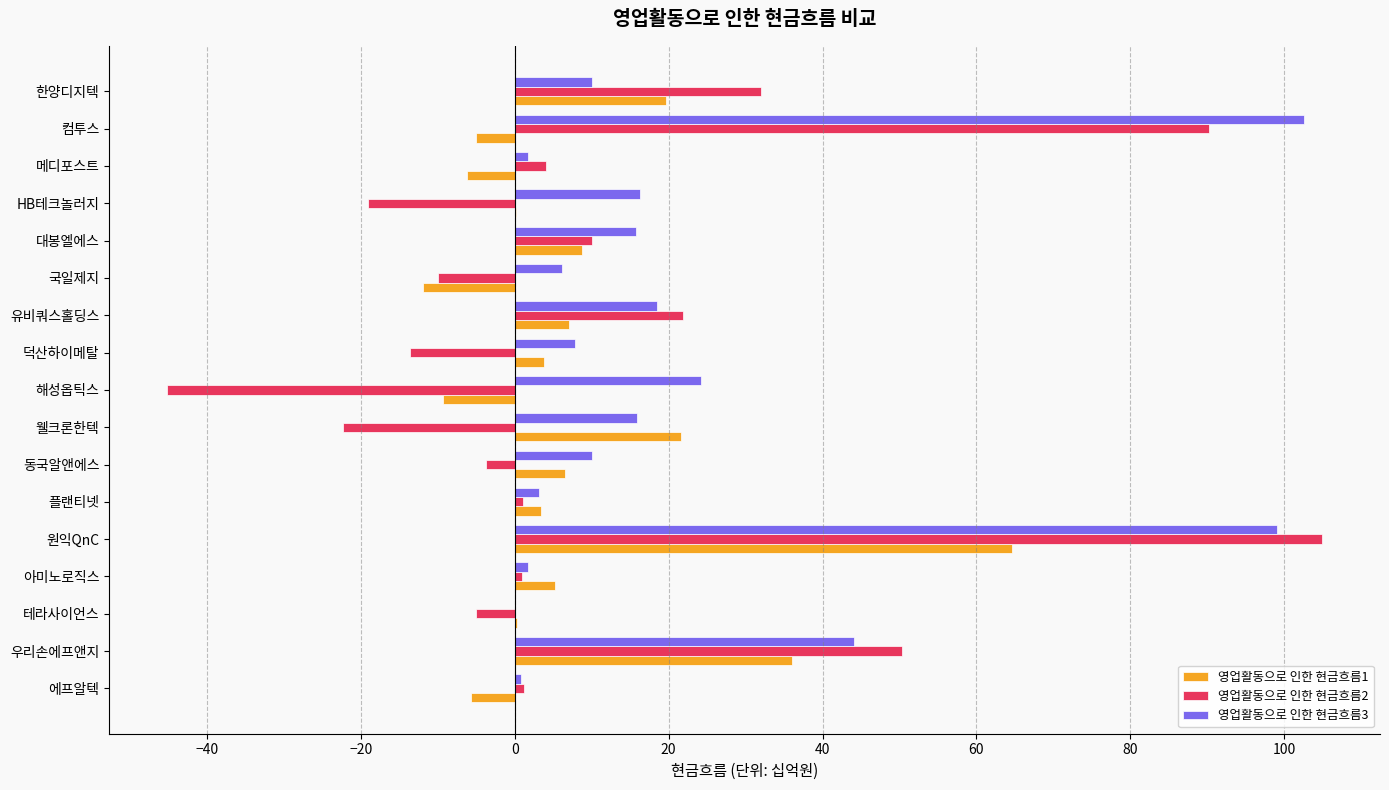

What is the sum of the 영업활동으로 인한 현금흐름2 values at 동국알앤에스 and 대봉엘에스?

6.3